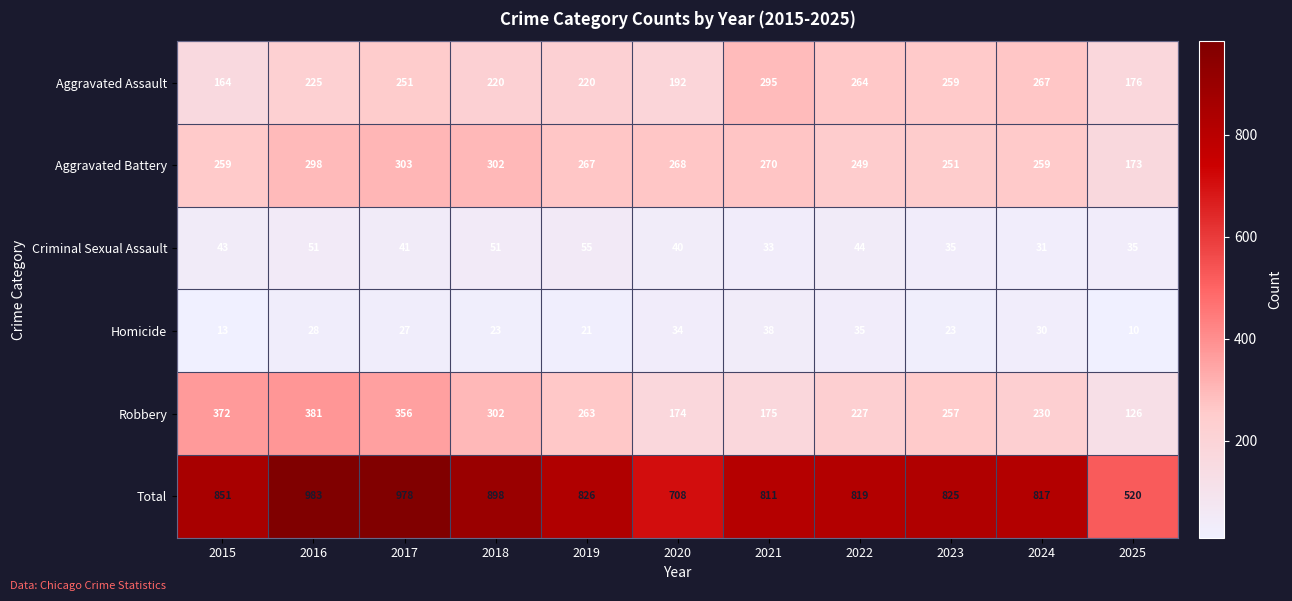

Which series has the largest range (max minus min)?

Total